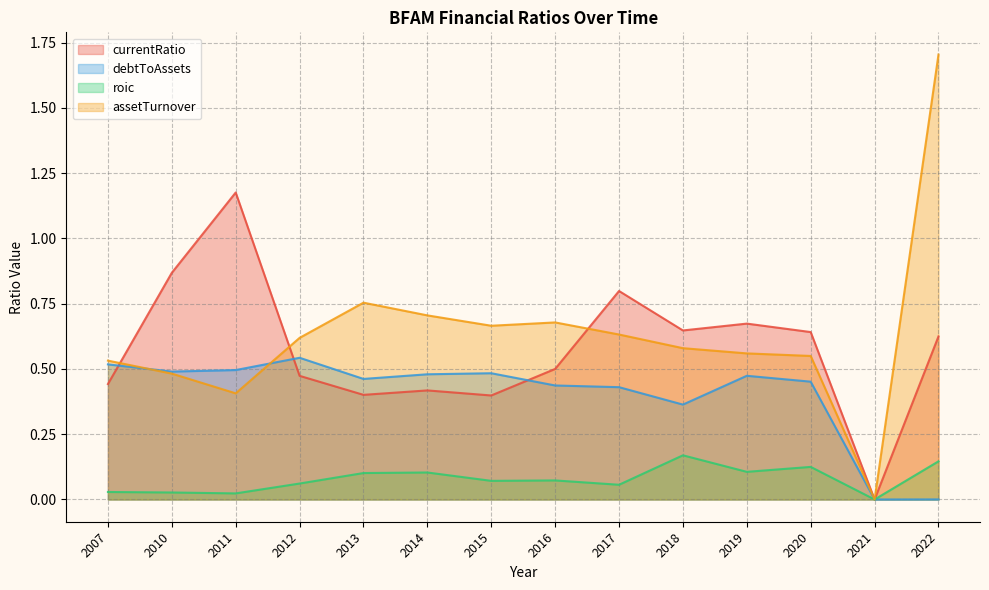

What is the difference between the second highest and second lowest values in the roic series?

0.1